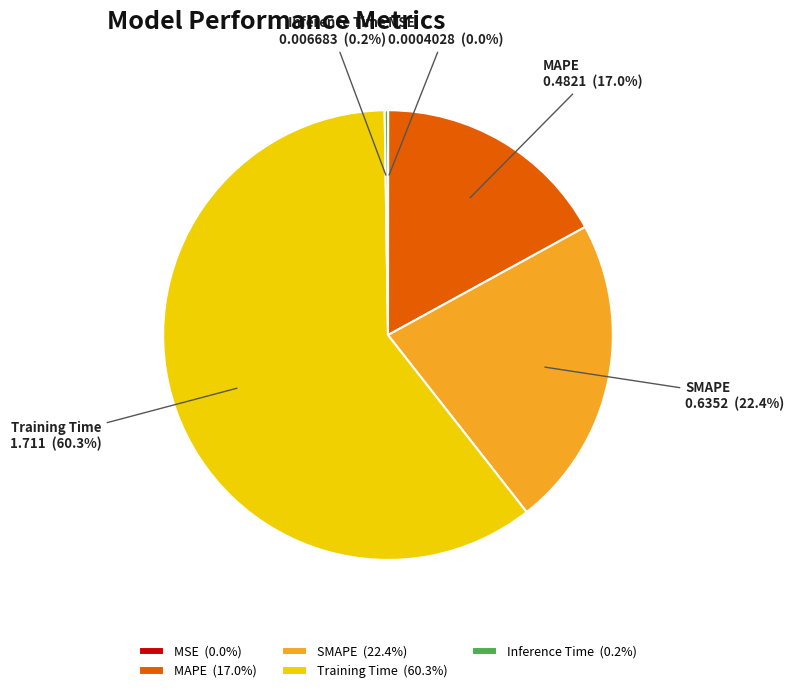

What is the majority slice?

Training Time